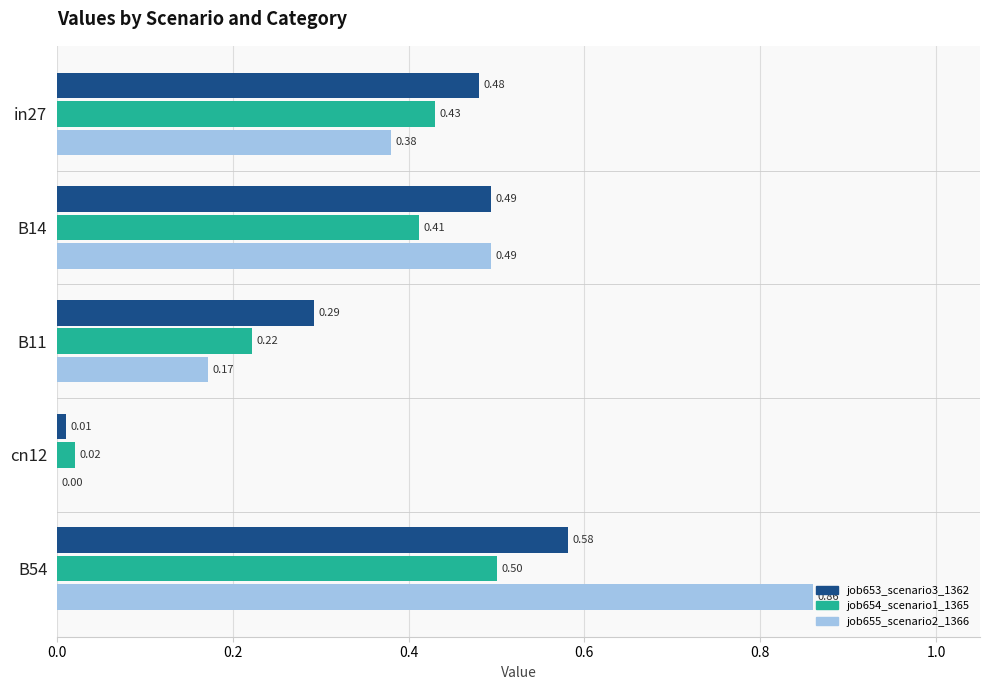

What are all the series names shown in the legend?

job653_scenario3_1362, job654_scenario1_1365, job655_scenario2_1366